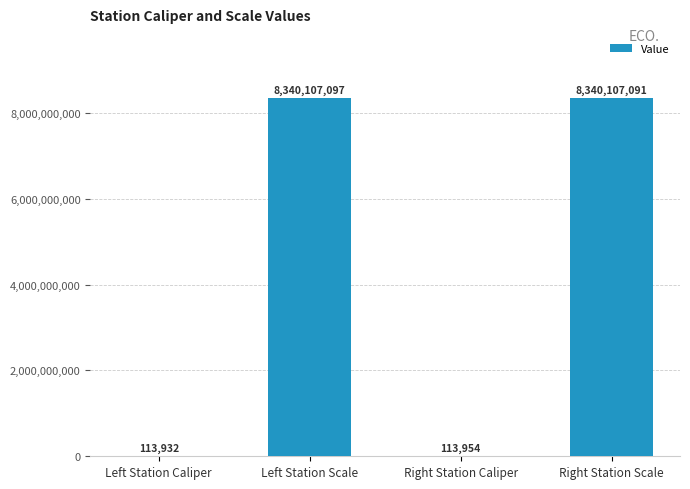

Count the number of data series in this chart.

1